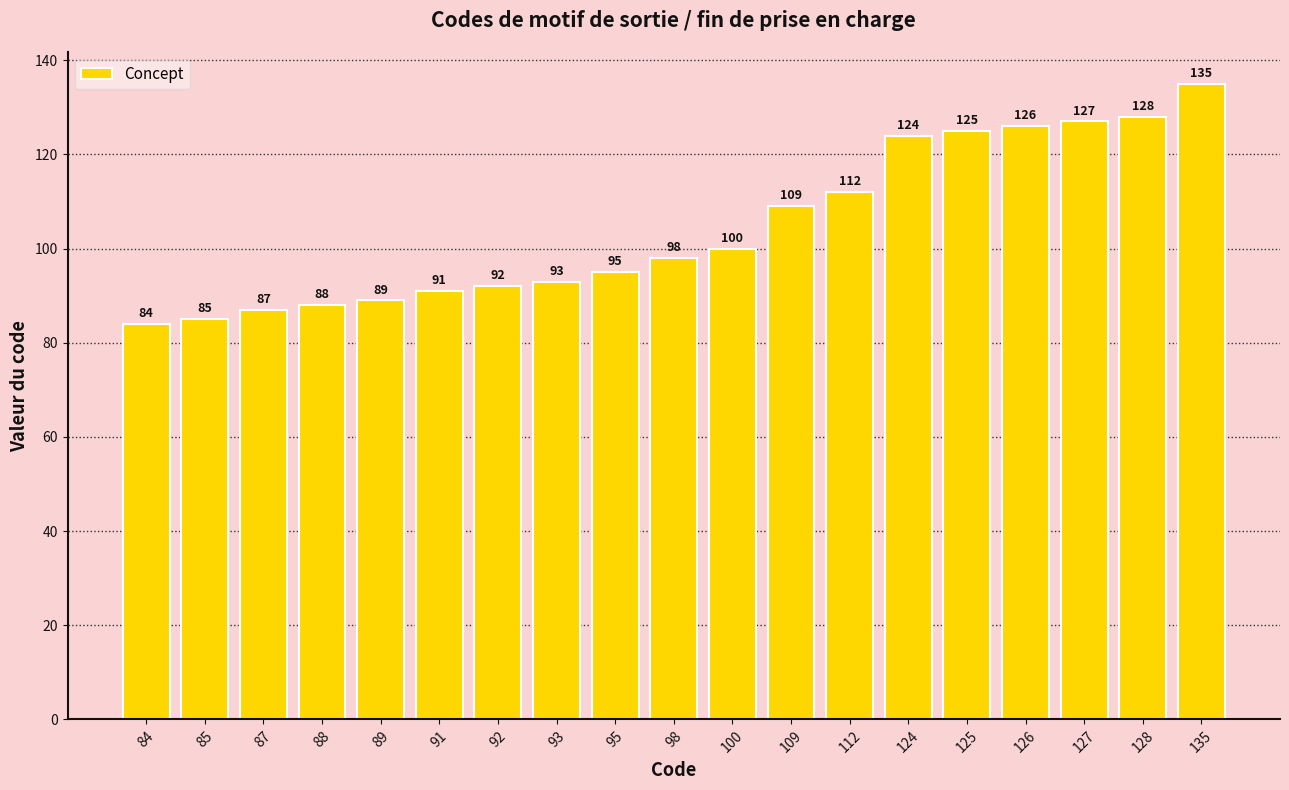

Count the number of categories in the chart.

19